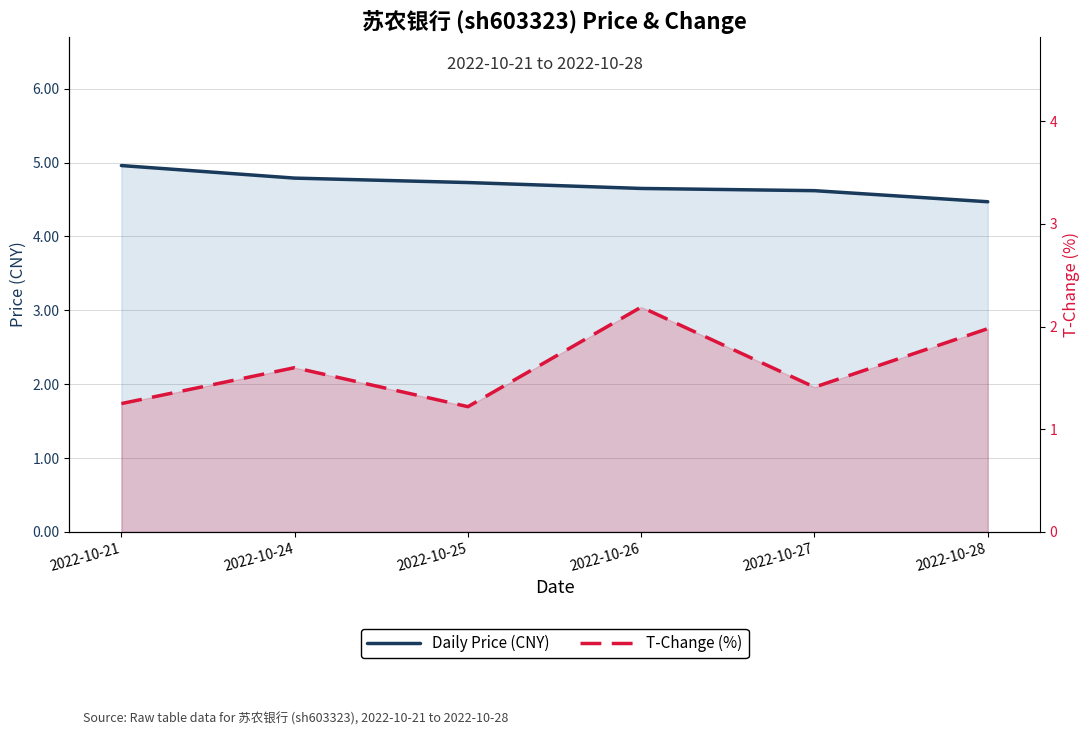

What is the value of the Daily Price (CNY) point at the 2nd from the left?

4.8